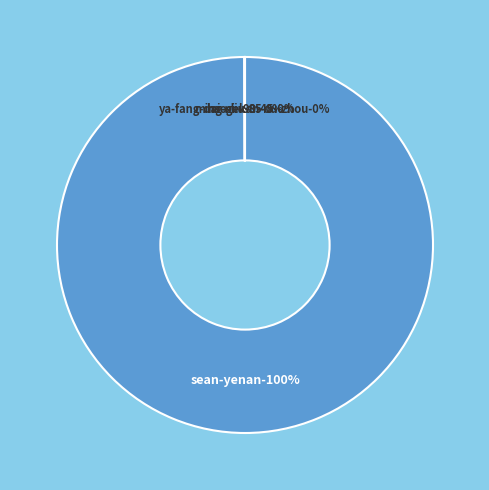

Is ya-fang-dai-ni-kan-ou-zhou the majority of the pie?

No